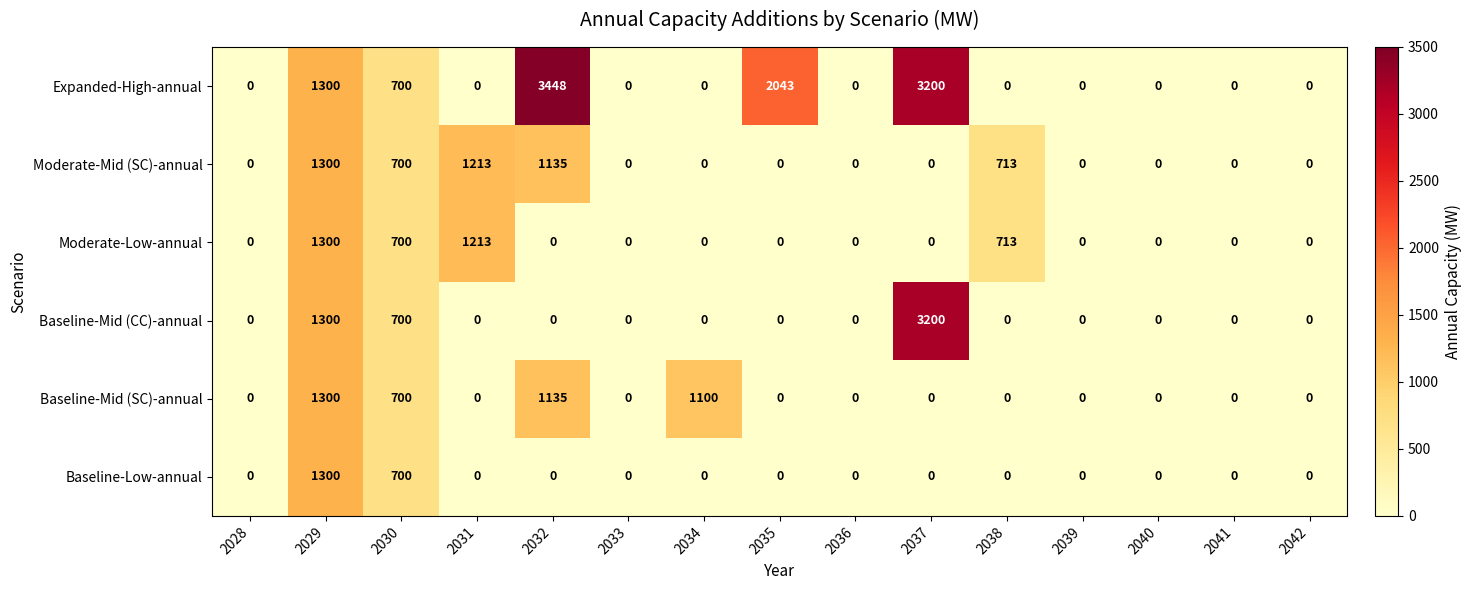

Which series has the largest total across all categories?

Expanded-High-annual